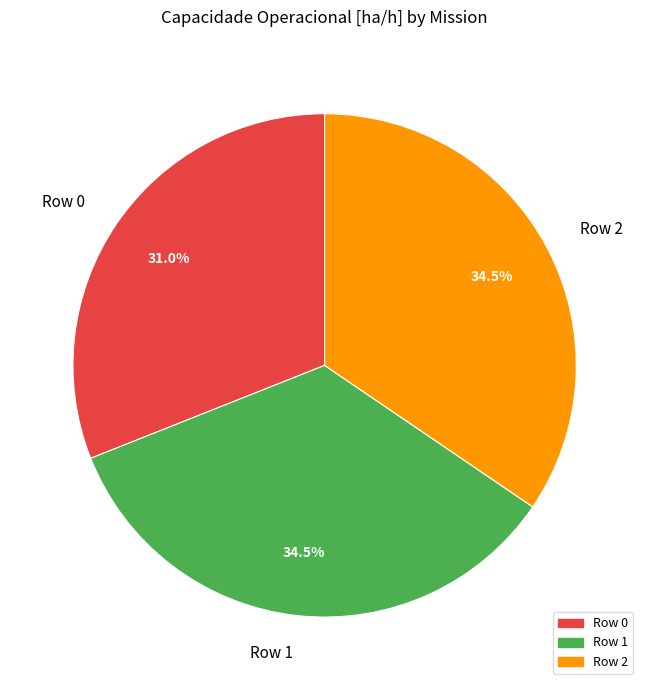

Which slice is the smallest?

Row 0